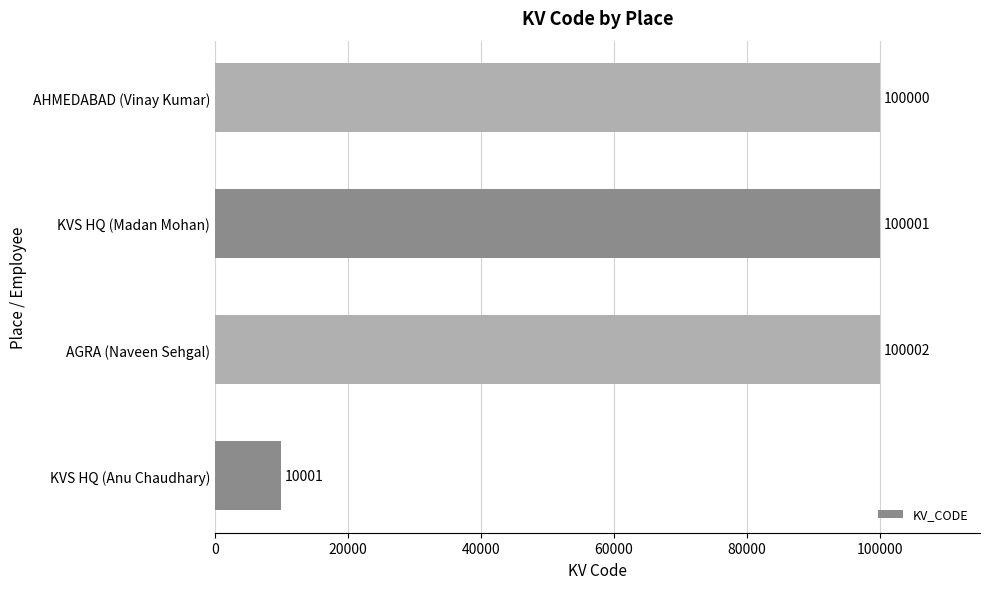

What is the minimum value shown in the chart?

10001